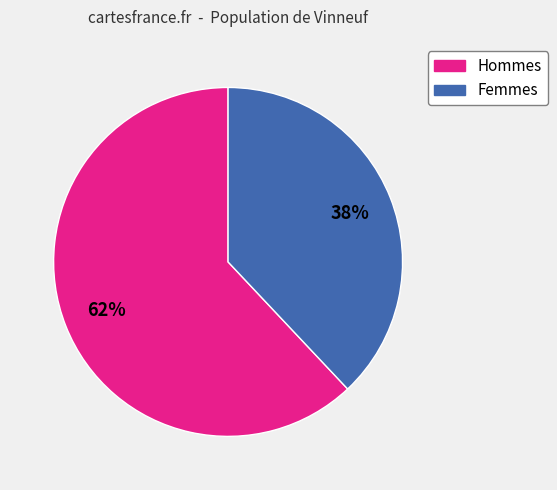

What percentage is the Hommes slice, to the nearest percent?

62%